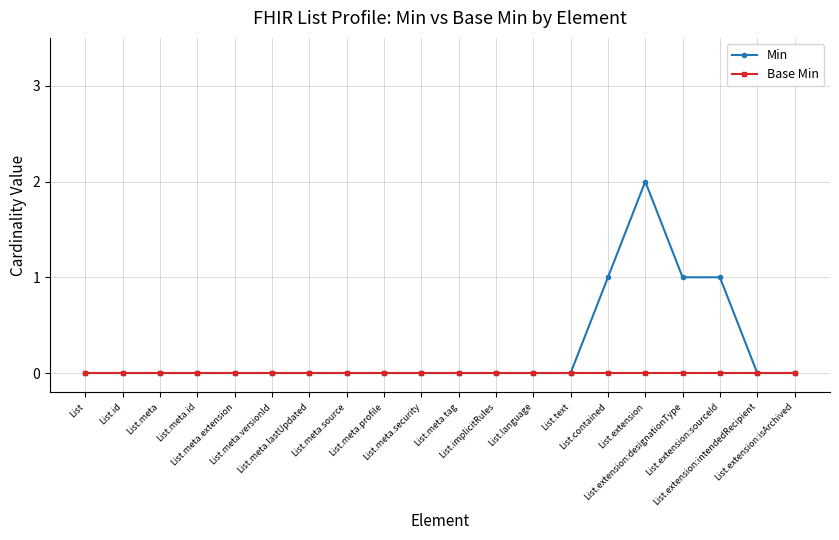

Reading left to right, transcribe all the data shown in this chart.

Min: List=0	List.id=0	List.meta=0	List.meta.id=0	List.meta.extension=0	List.meta.versionId=0	List.meta.lastUpdated=0	List.meta.source=0	List.meta.profile=0	List.meta.security=0	List.meta.tag=0	List.implicitRules=0	List.language=0	List.text=0	List.contained=1	List.extension=2	List.extension:designationType=1	List.extension:sourceId=1	List.extension:intendedRecipient=0	List.extension:isArchived=0
Base Min: List=0	List.id=0	List.meta=0	List.meta.id=0	List.meta.extension=0	List.meta.versionId=0	List.meta.lastUpdated=0	List.meta.source=0	List.meta.profile=0	List.meta.security=0	List.meta.tag=0	List.implicitRules=0	List.language=0	List.text=0	List.contained=0	List.extension=0	List.extension:designationType=0	List.extension:sourceId=0	List.extension:intendedRecipient=0	List.extension:isArchived=0